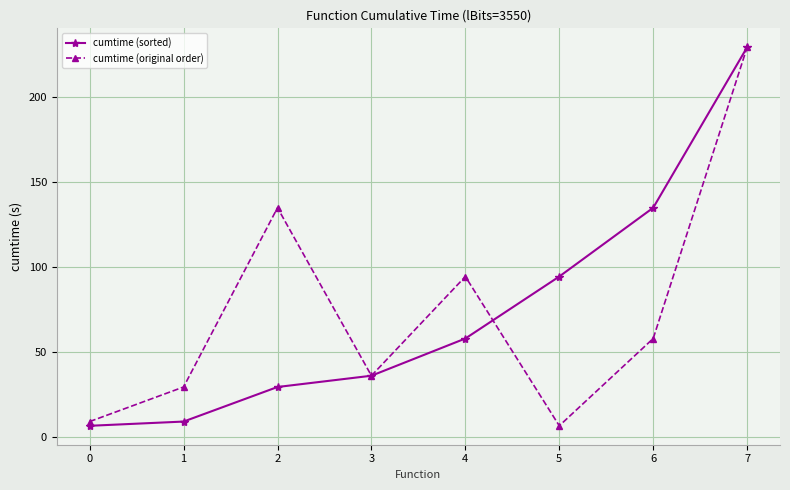

Between 6 and 7, which series saw the biggest shift?

cumtime (original order)